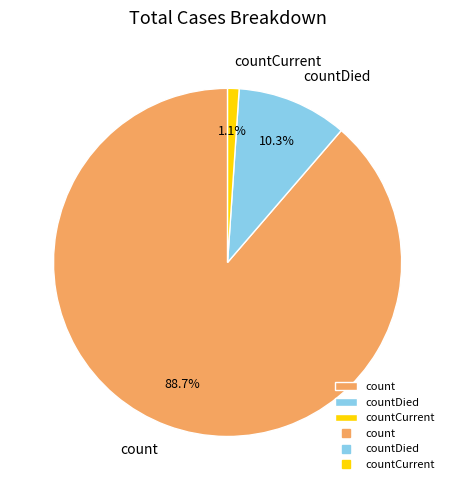

To the nearest percent, what is the difference between the count and countDied slice percentages?

78%